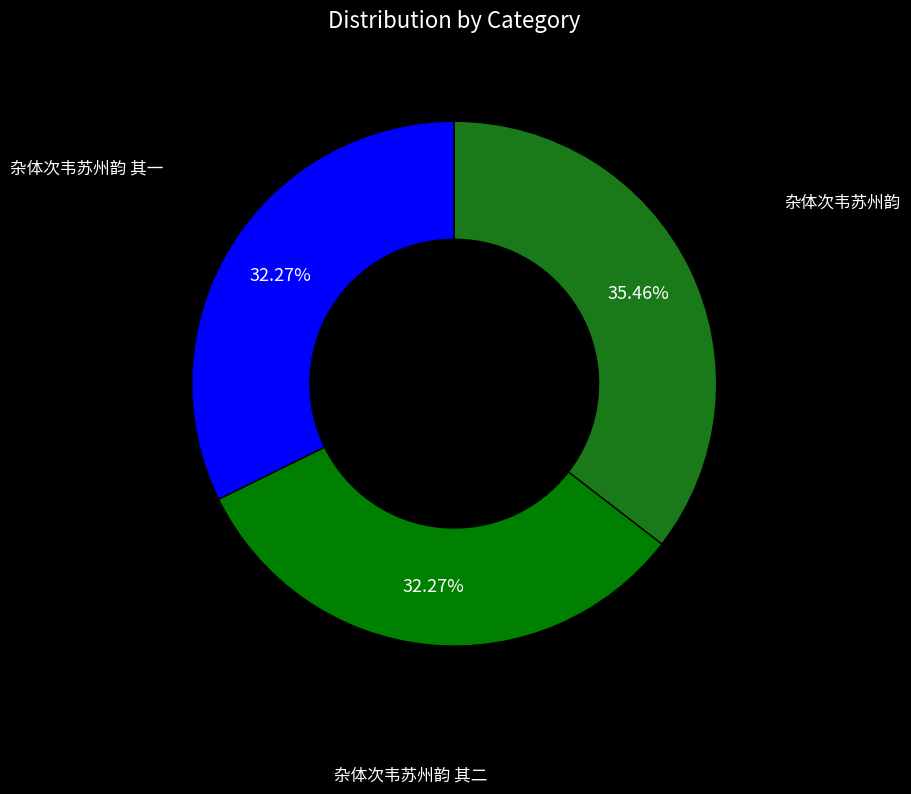

To the nearest percent, what portion does 杂体次韦苏州韵 其一 represent?

32%